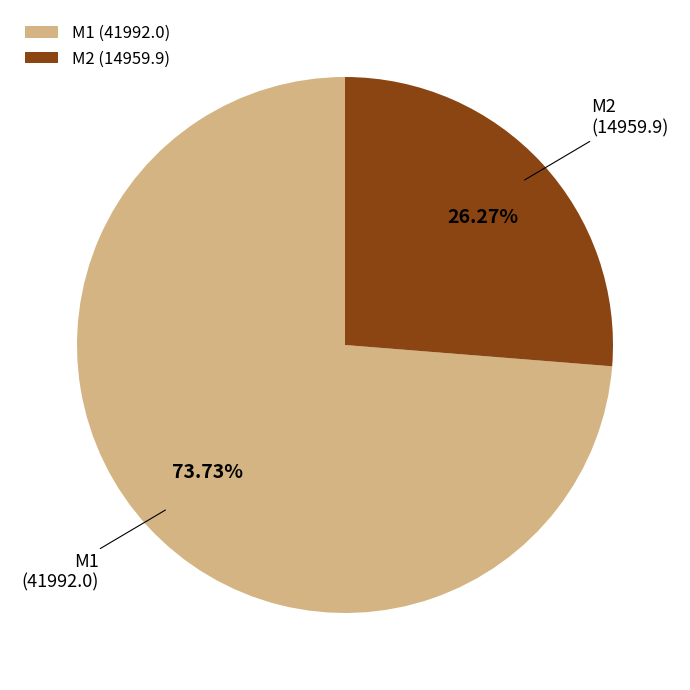

To the nearest percent, what is the difference between the M2 and M1 slice percentages?

47%